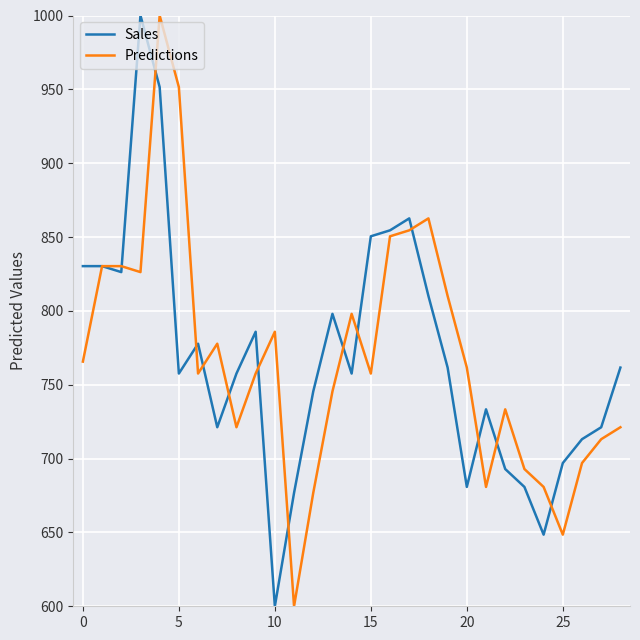

What is the lowest value of the Sales series?

600.0